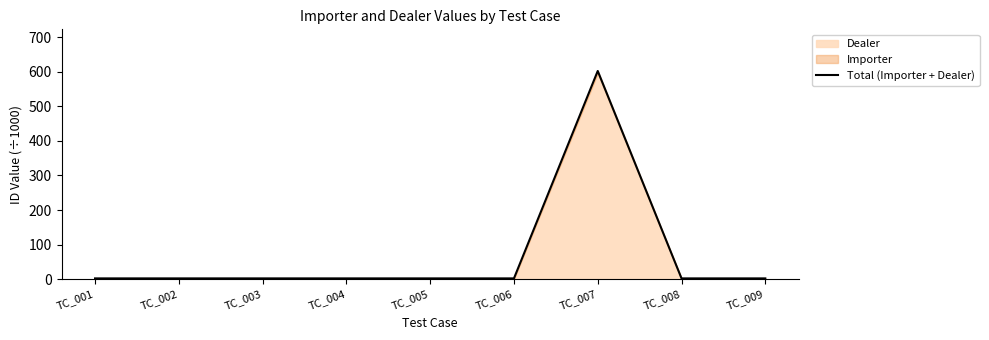

Is it true that the value at TC_008 is 2.3?

True